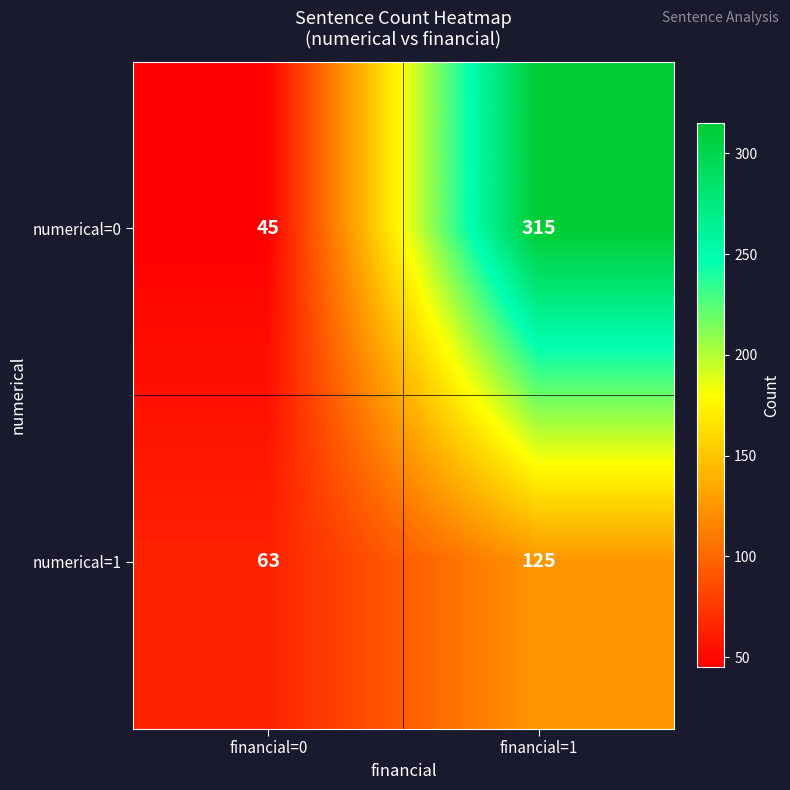

What is the difference between the numerical=1 values at financial=0 and financial=1?

62